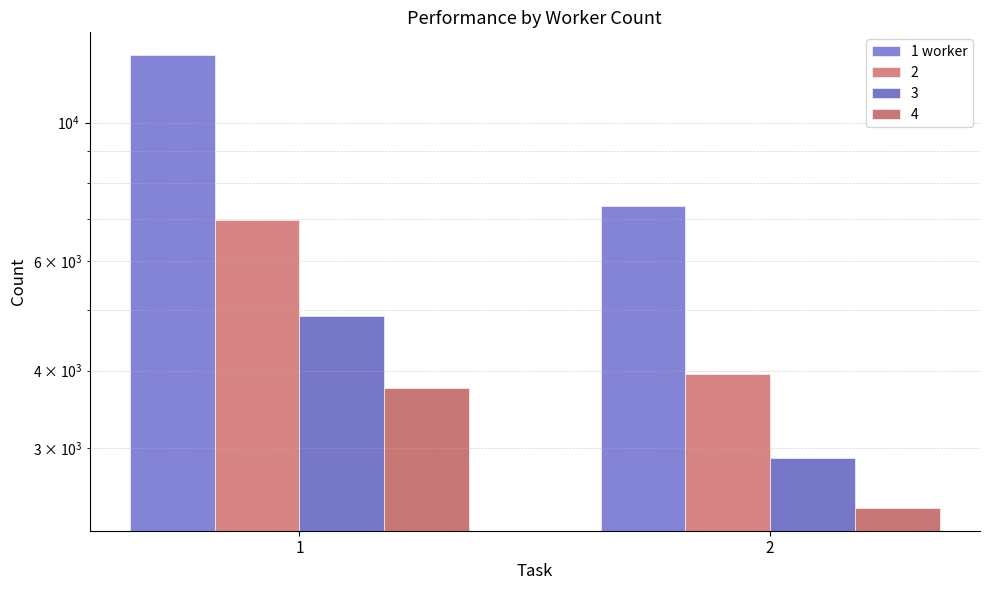

Reading left to right, extract all data points from this chart.

1=12840.7	2=7360.4